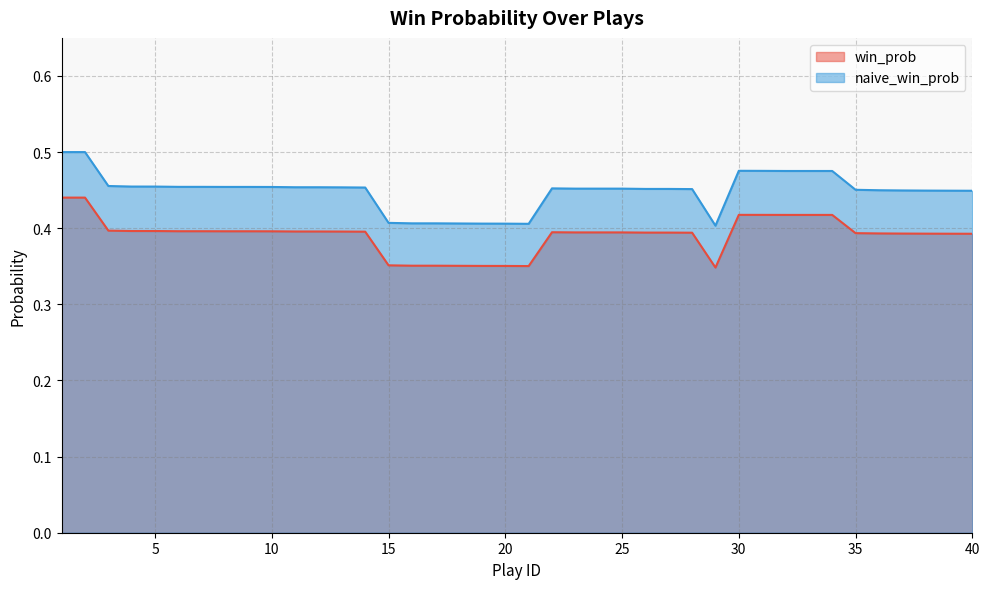

Between 6 and 30, which is larger?

30